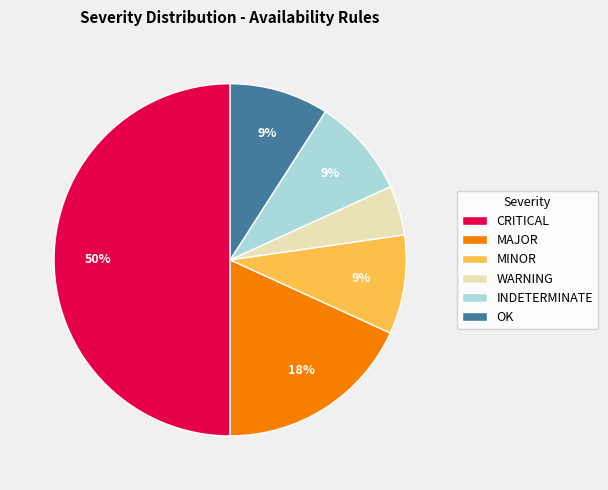

Which slice is the smallest?

WARNING